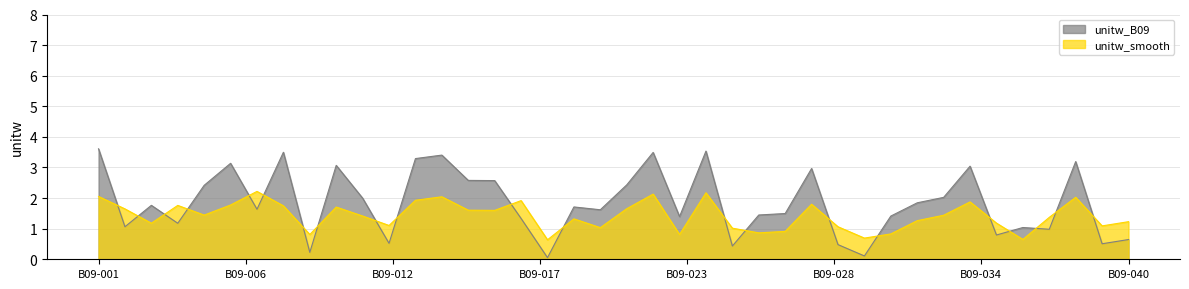

Which has a higher value, 28 or 24?

28